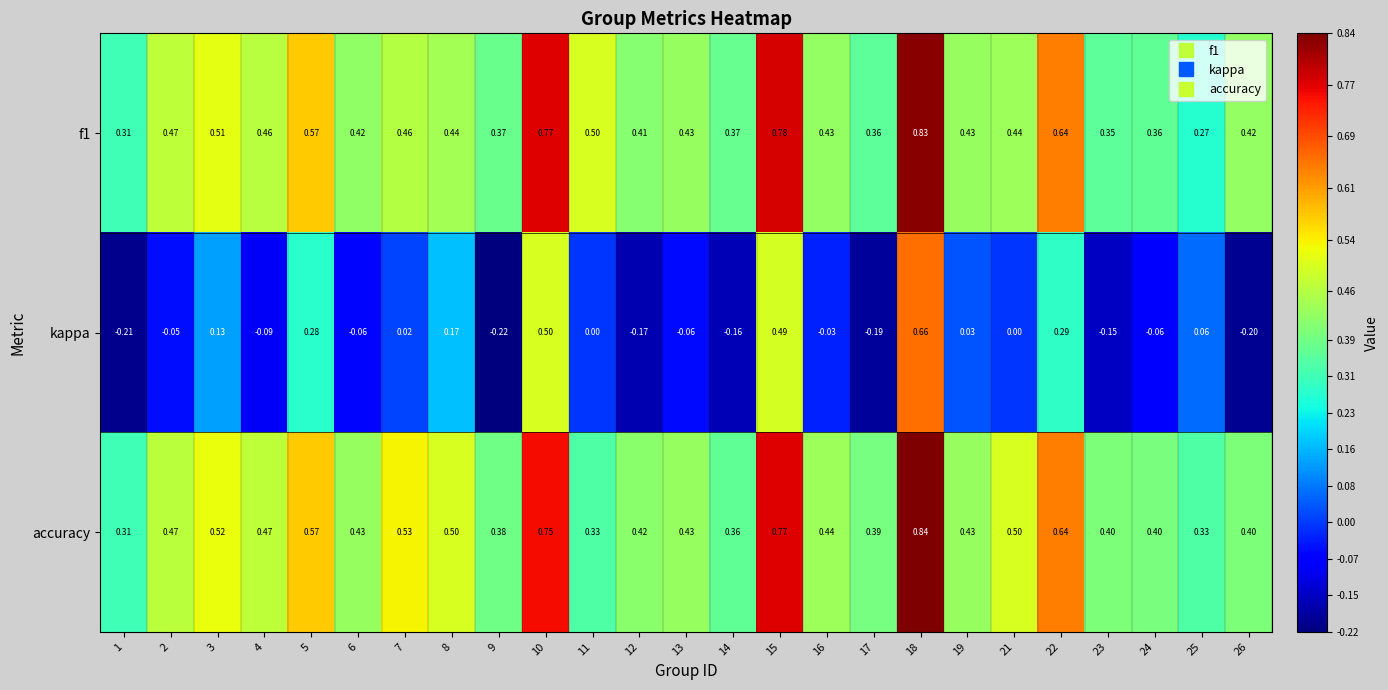

Which series has the largest range (max minus min)?

kappa